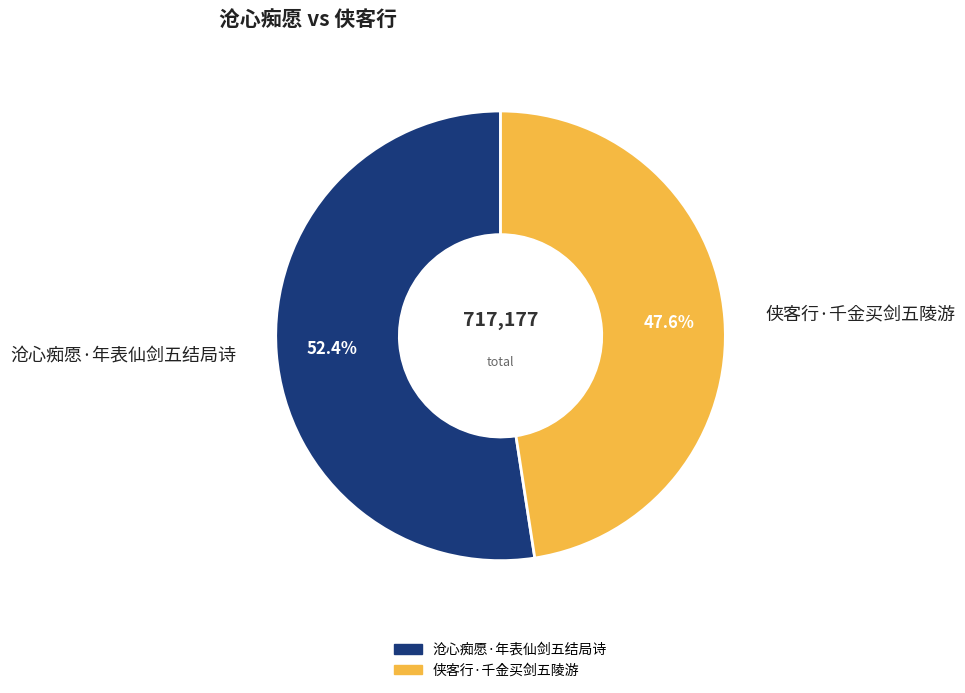

What is the total percentage of 侠客行·千金买剑五陵游 and 沧心痴愿·年表仙剑五结局诗?

100.0%